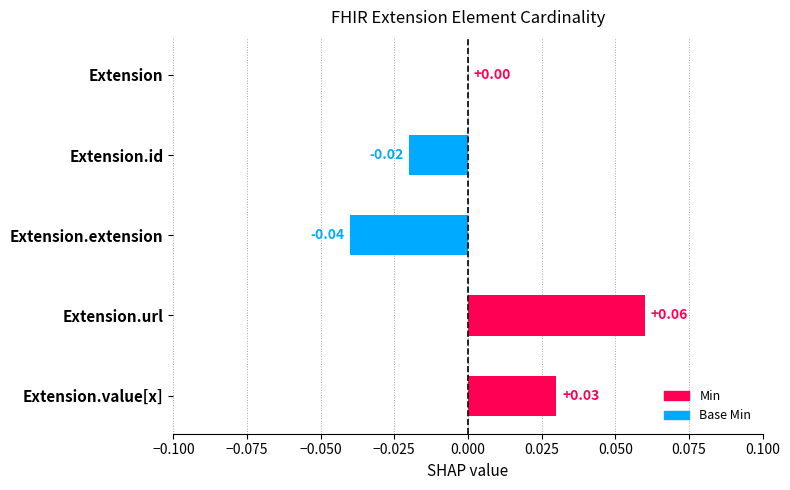

Which label corresponds to the largest value in the chart?

Extension.url